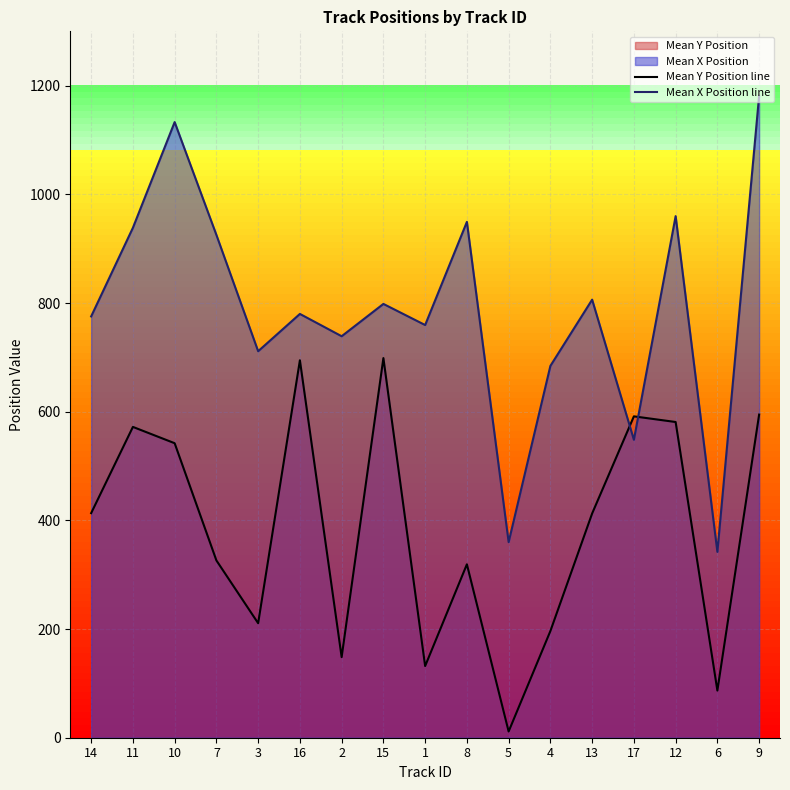

How many values in the Mean Y Position line series exceed 412?

9